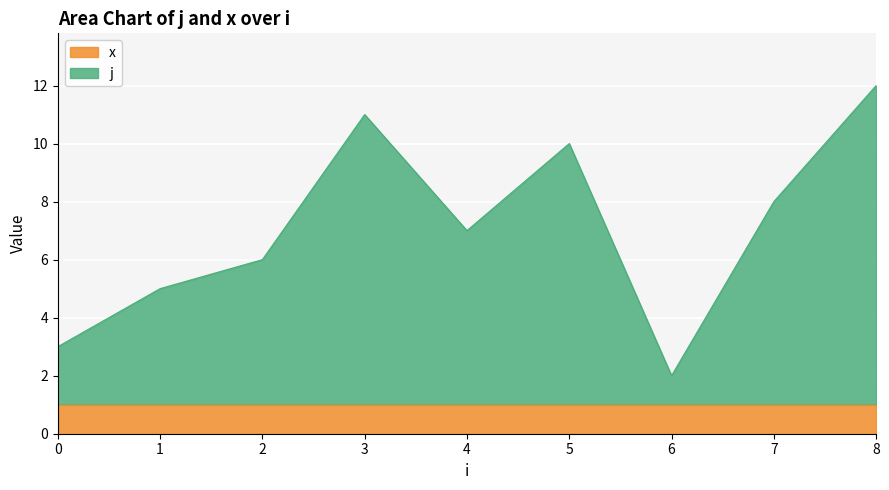

At which category does the chart reach its peak across all series?

8